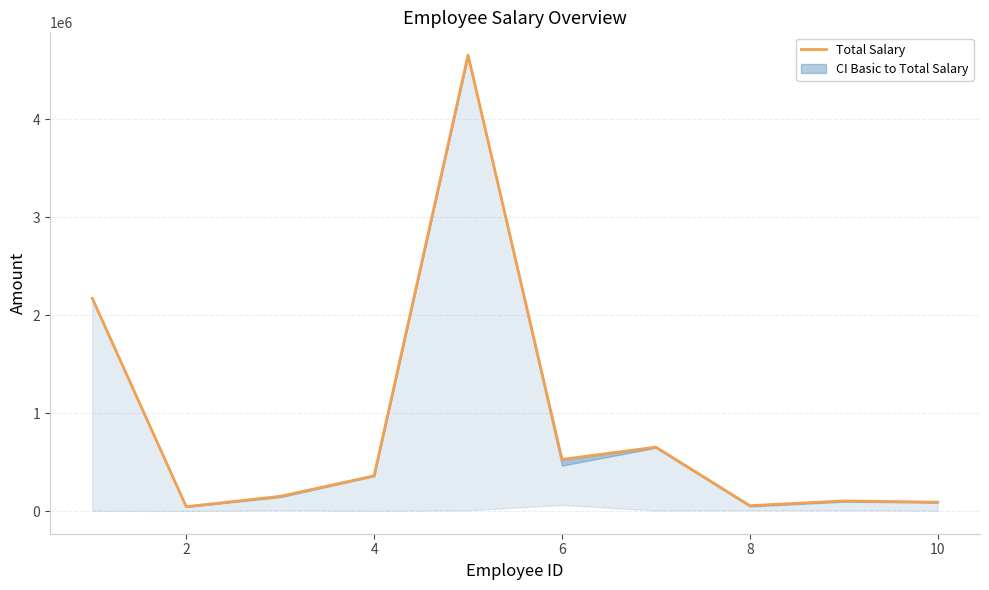

What is the maximum value shown in the chart?

4652033